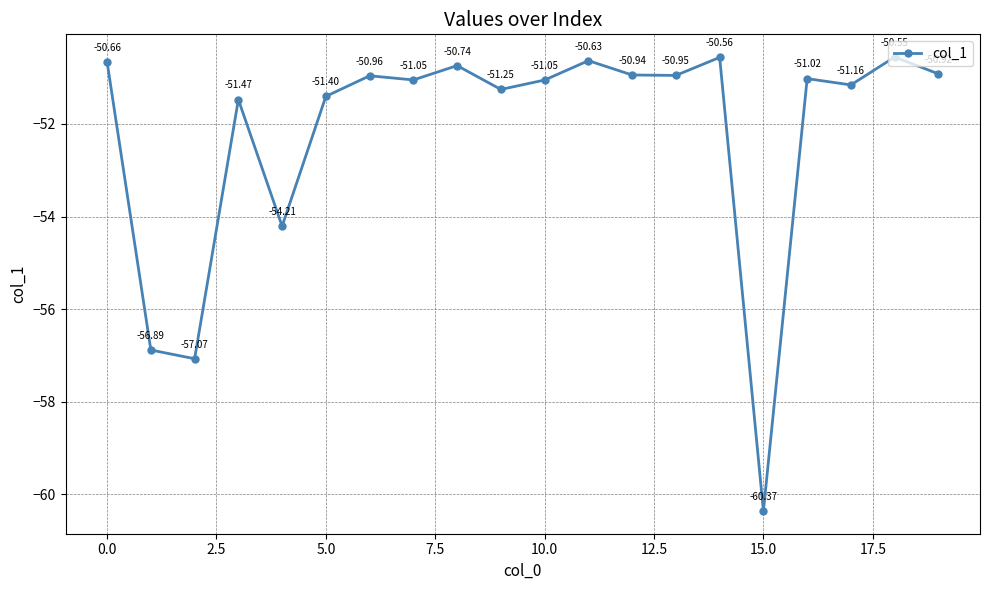

How many interior local peaks (higher than both neighbors) does the data have?

7